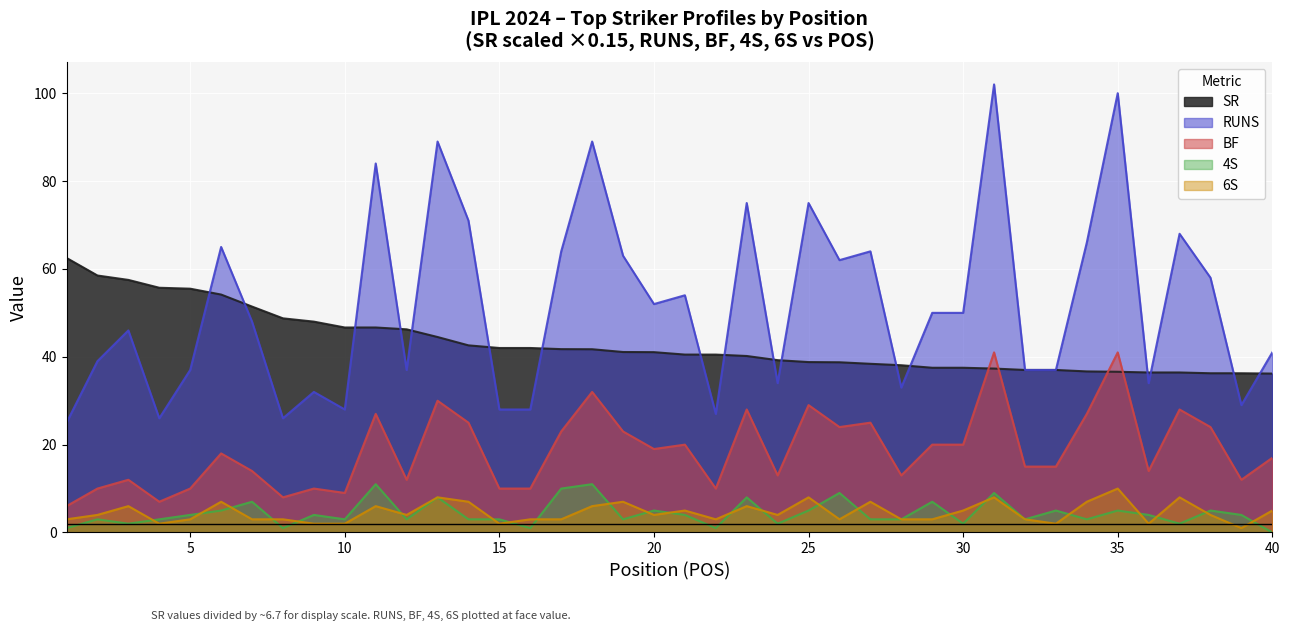

Which series has the largest total across all categories?

RUNS